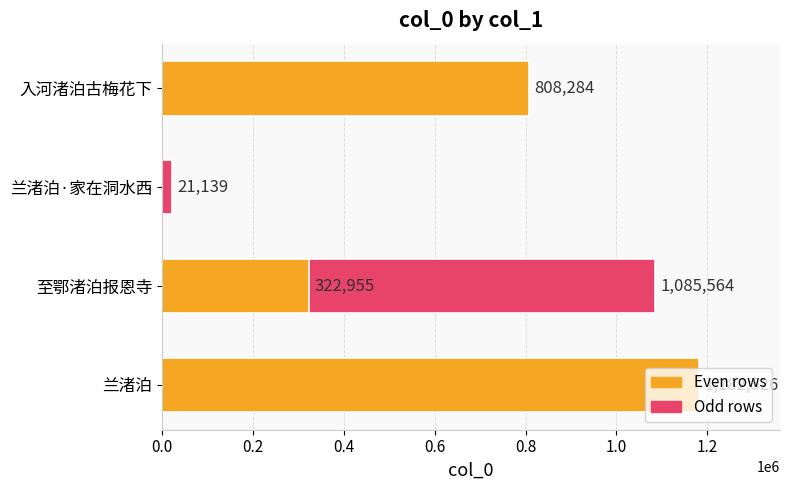

What is the maximum value shown in the chart?

1182526